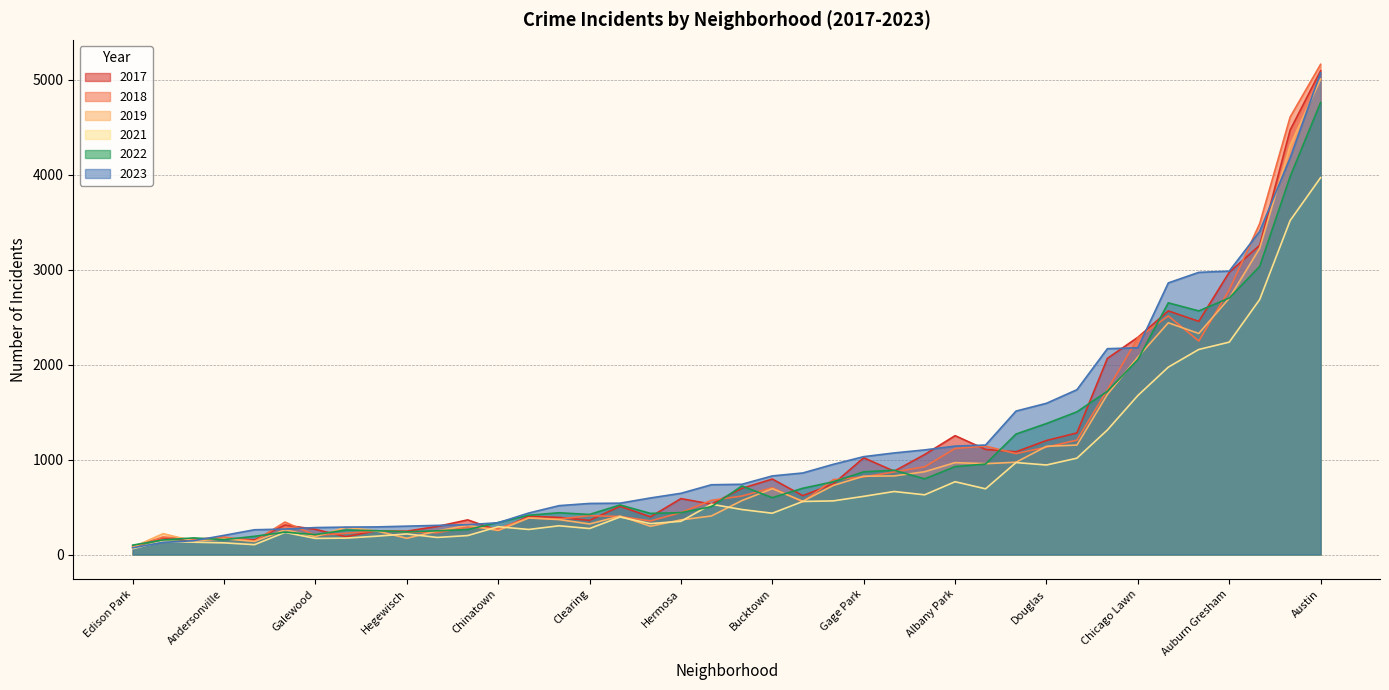

At which category does the chart reach its minimum across all series?

Edison Park